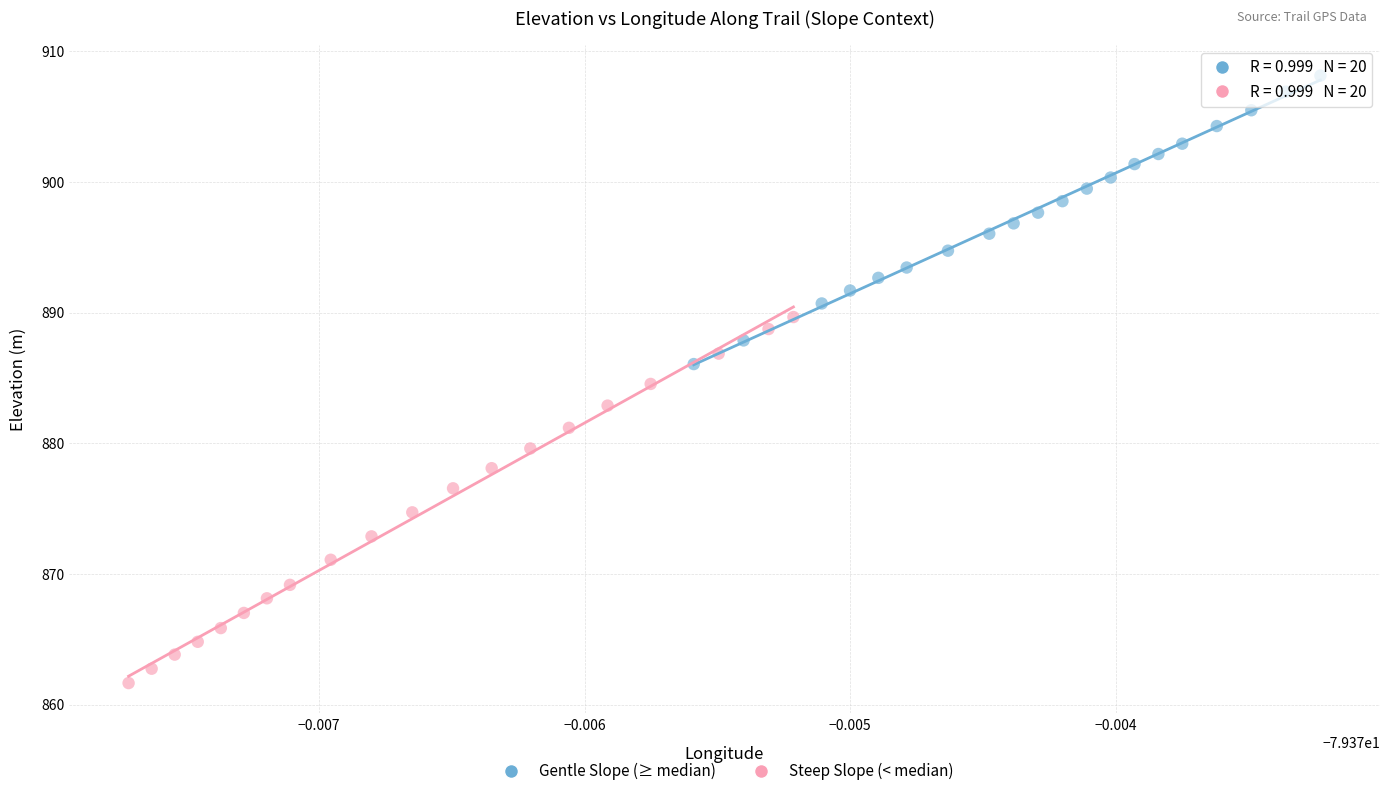

Which series contains the lowest Y value?

Steep Slope (< median)